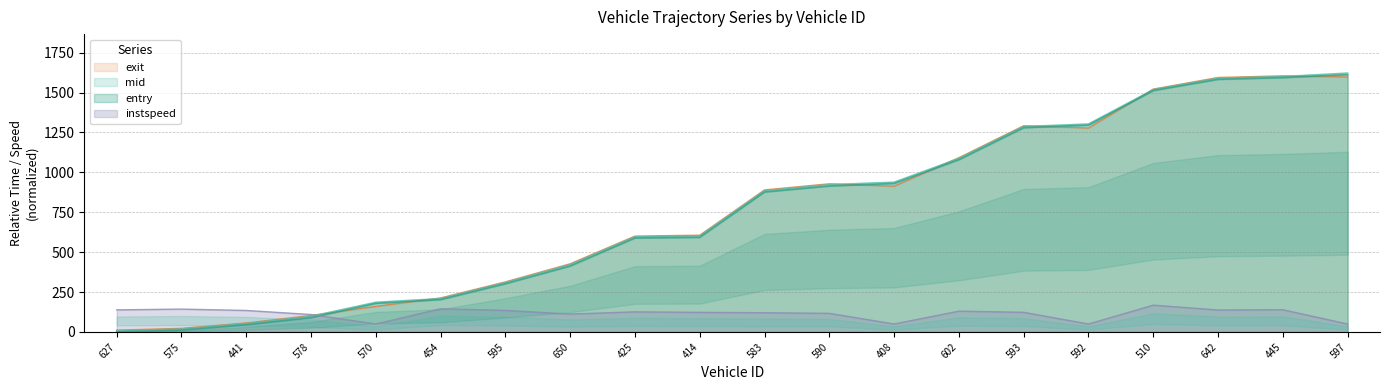

In exit, how many points are lower than both neighbors (excluding endpoints)?

2